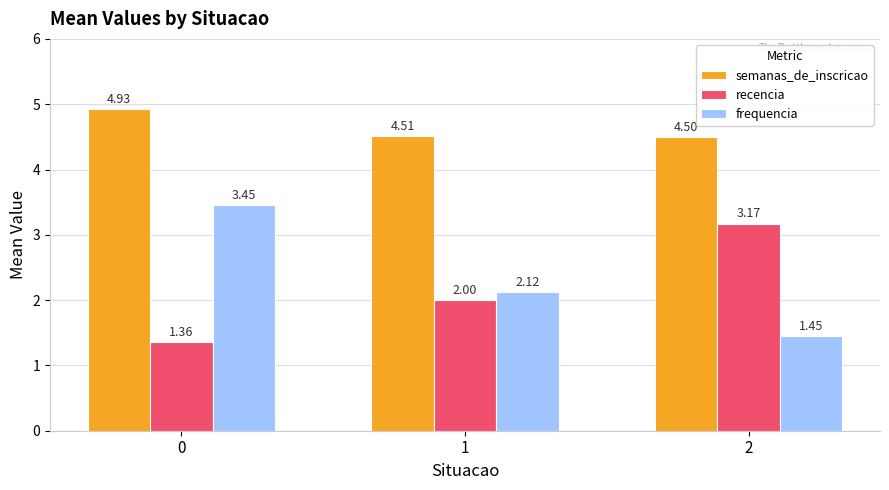

What is the sum of all recencia values?

6.5